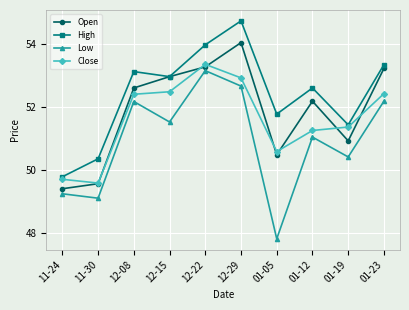

At which category does High reach its first local peak?

12-08